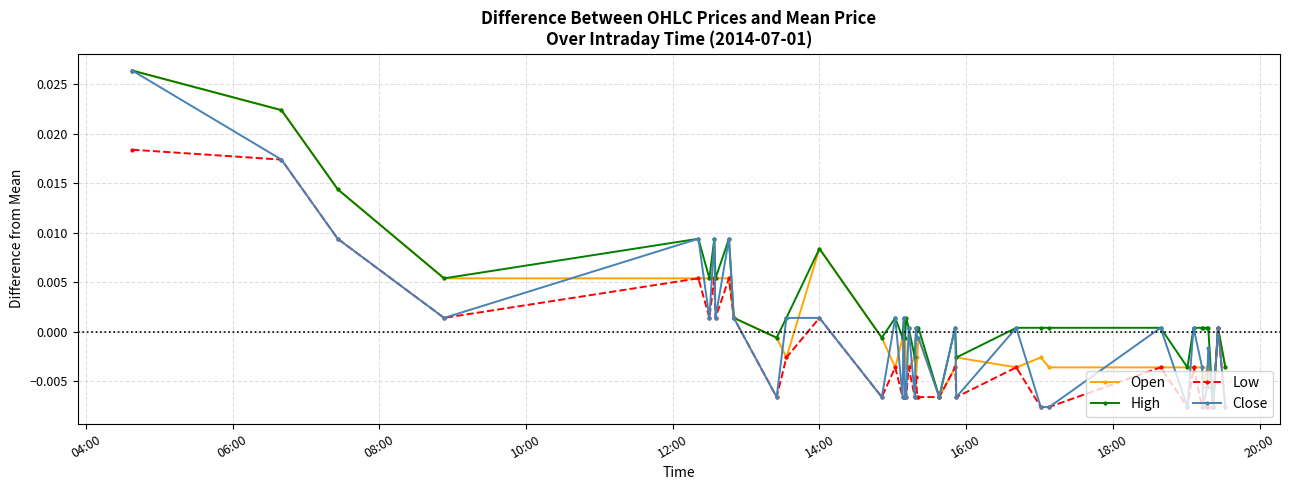

True or false: Close has more than 0 interior local peaks.

True